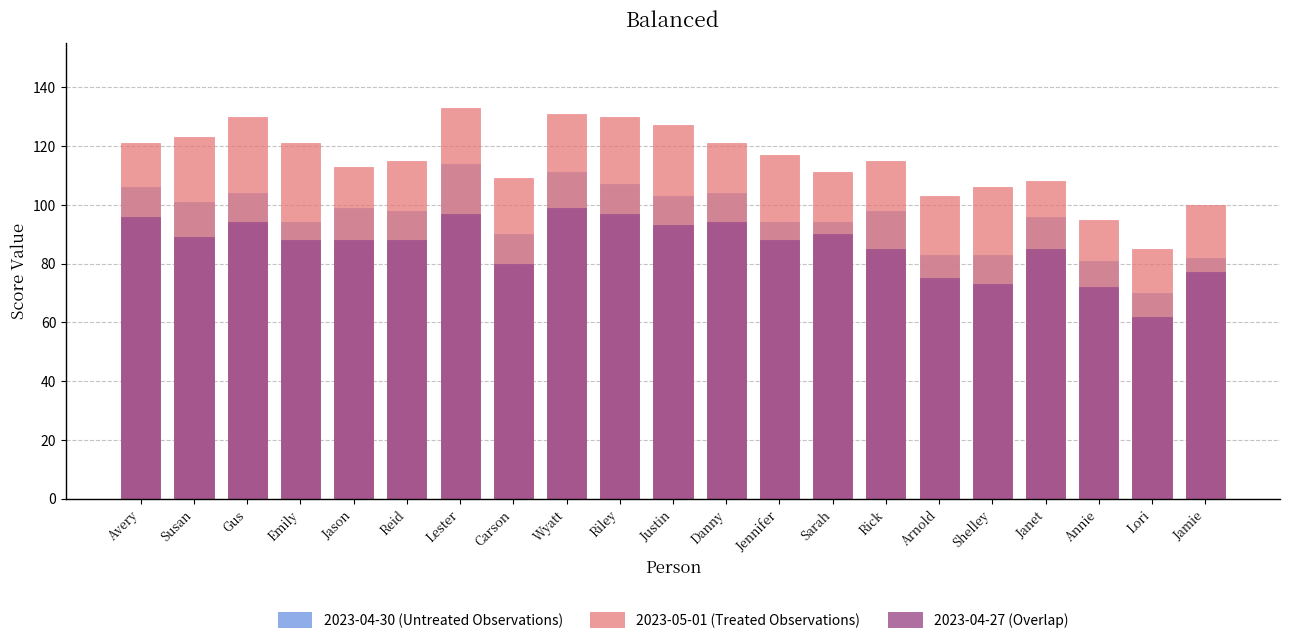

Reading right to left, what are all the values shown in this chart?

2023-04-30: 82	70	81	96	83	83	98	94	94	104	103	107	111	90	114	98	99	94	104	101	106
2023-04-29: 77	62	72	85	73	75	85	90	88	94	93	97	99	80	97	88	88	88	94	89	96
2023-05-01: 100	85	95	108	106	103	115	111	117	121	127	130	131	109	133	115	113	121	130	123	121